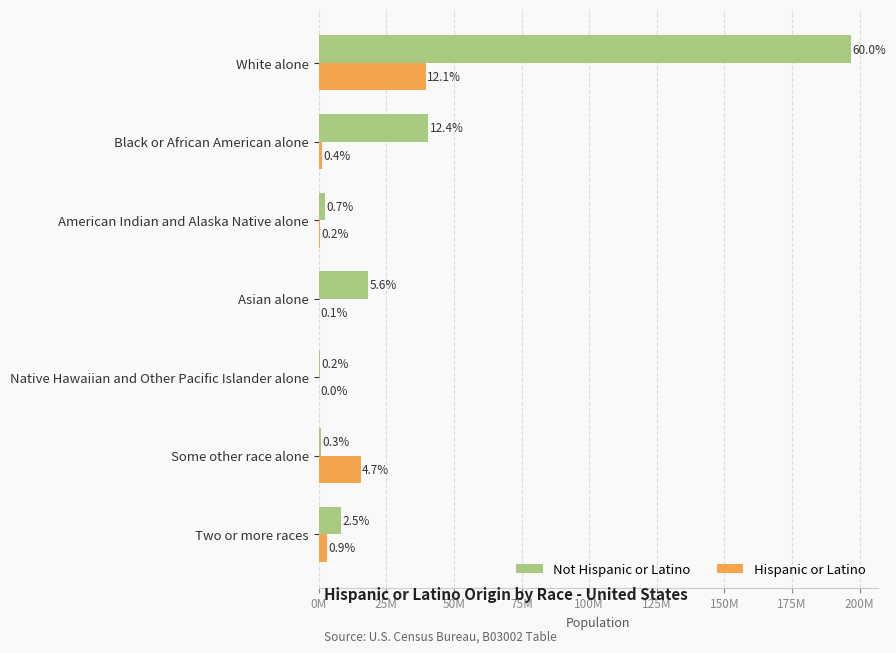

Reading right to left, transcribe all the data shown in this chart.

Not Hispanic or Latino: 8303331	839270	565473	18427914	2236348	40596040	196789401
Hispanic or Latino: 3005564	15513283	63210	209070	610988	1393631	39686000